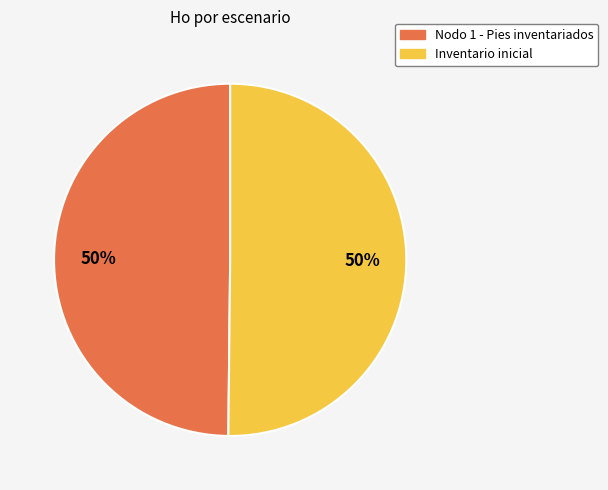

Do Inventario inicial and Nodo 1 - Pies inventariados together represent more than half of the pie?

Yes